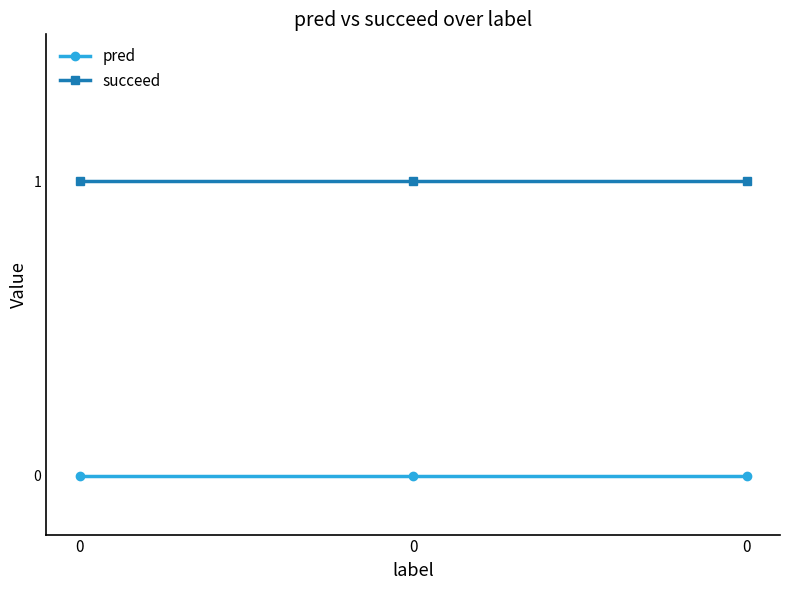

Reading right to left, extract all data points from this chart.

pred: 0=0	0=0	0=0
succeed: 0=1	0=1	0=1